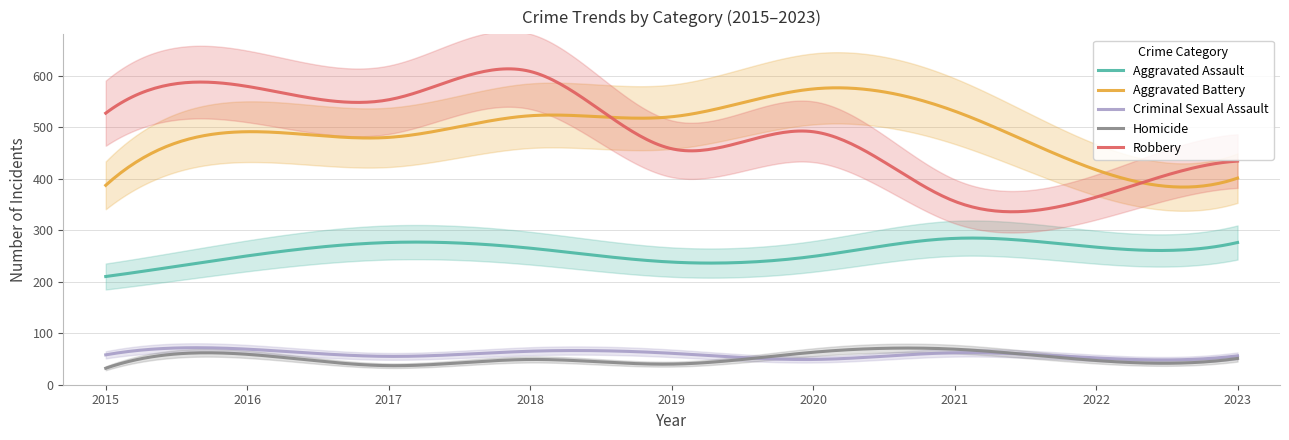

True or false: Aggravated Assault has a value of 267 at 2022.

True